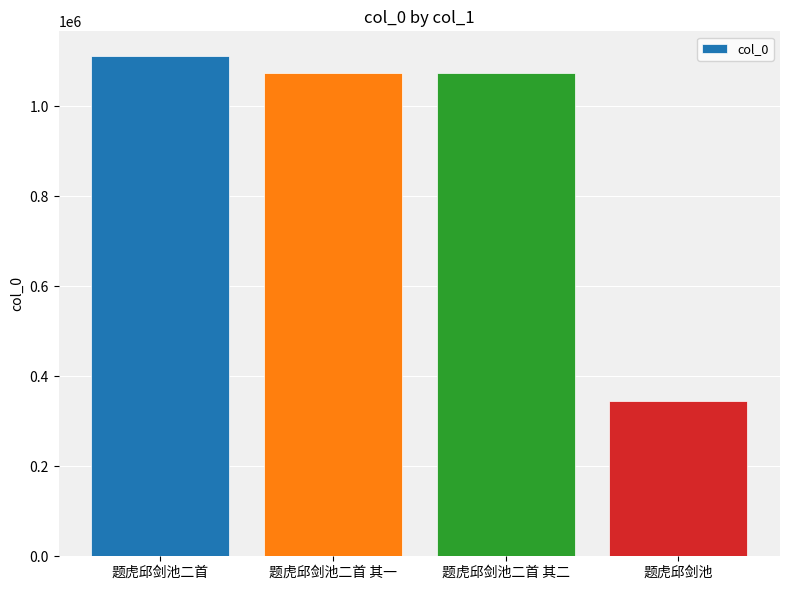

Between 题虎邱剑池二首 and 题虎邱剑池二首 其二, which is larger?

题虎邱剑池二首